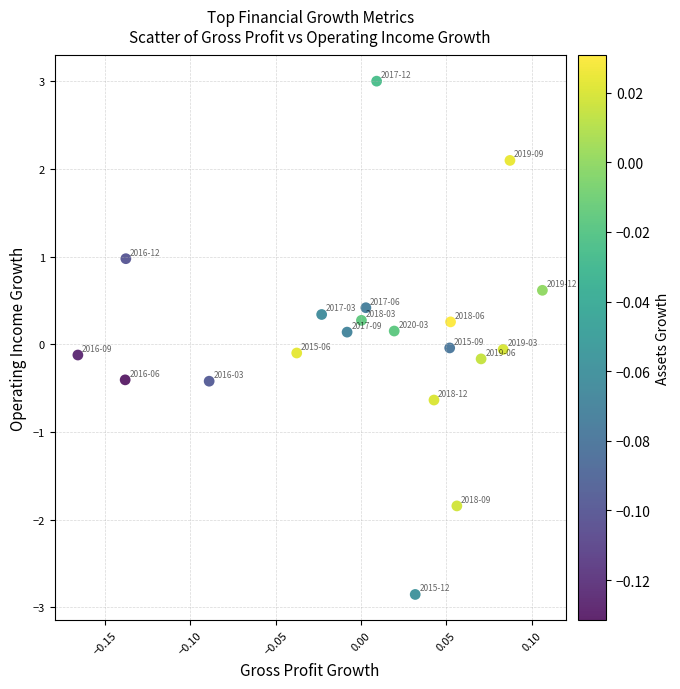

What is the range of X values (max minus min)?

0.3